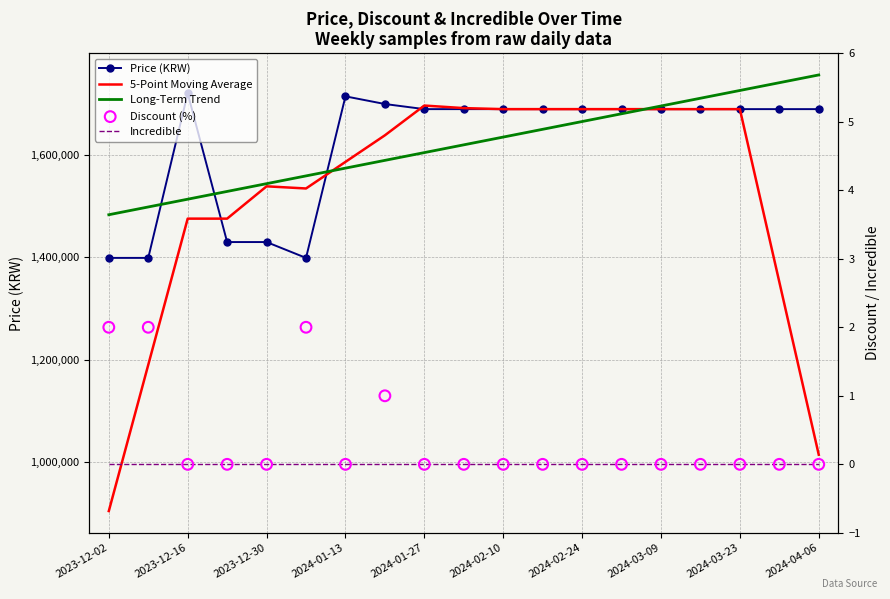

Which series reaches the maximum Y coordinate?

Long-Term Trend